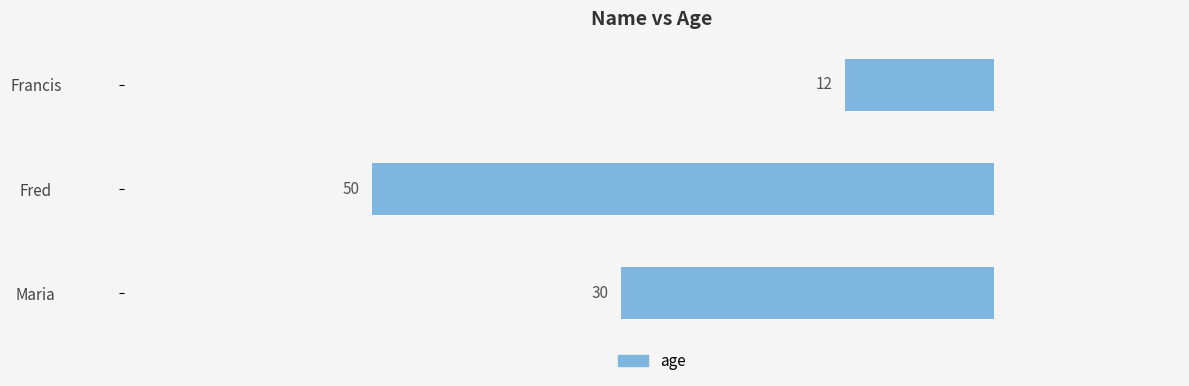

Does the chart contain any negative values?

Yes